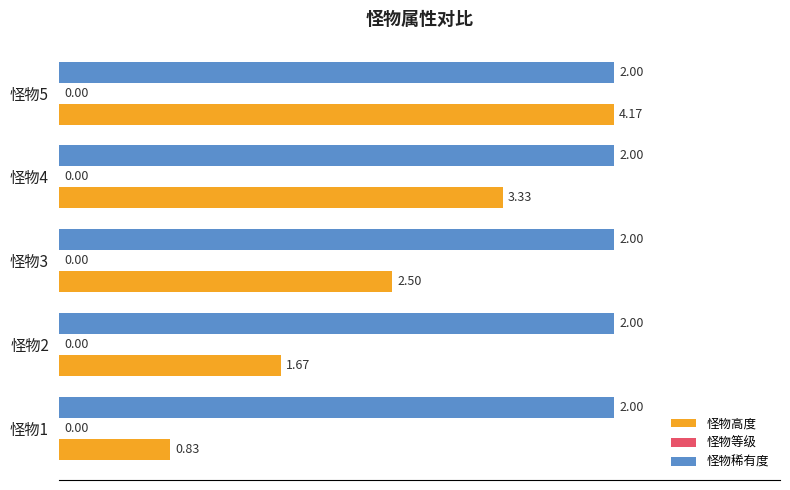

What are all the series names shown in the legend?

怪物高度, 怪物等级, 怪物稀有度